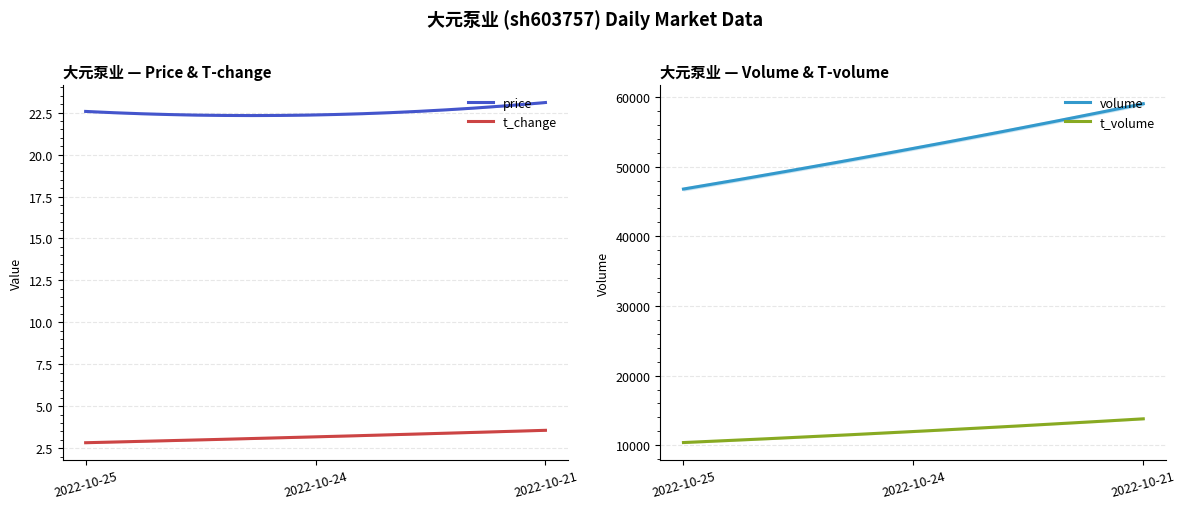

What is the minimum value for t_change?

2.8